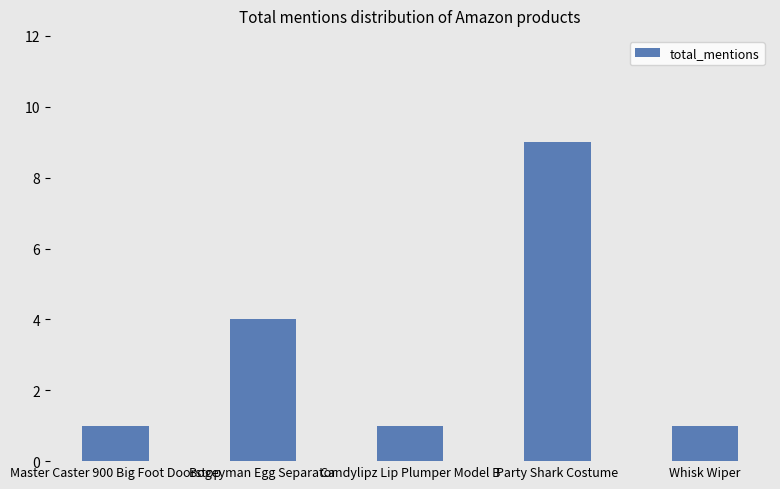

What is the greatest value displayed?

9